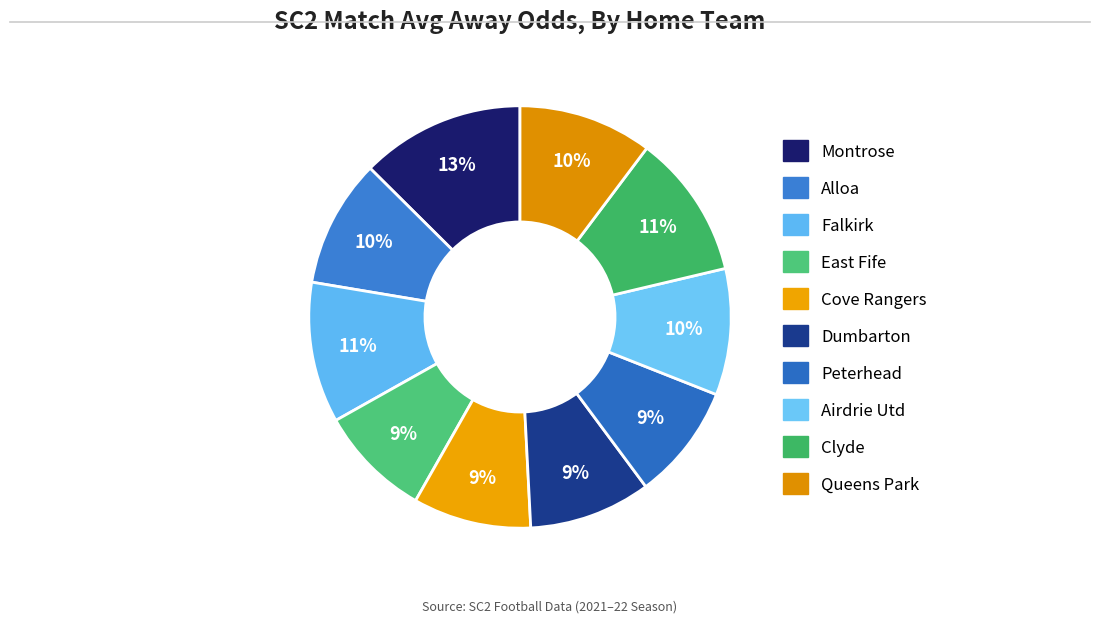

How many slices are in this pie chart?

10